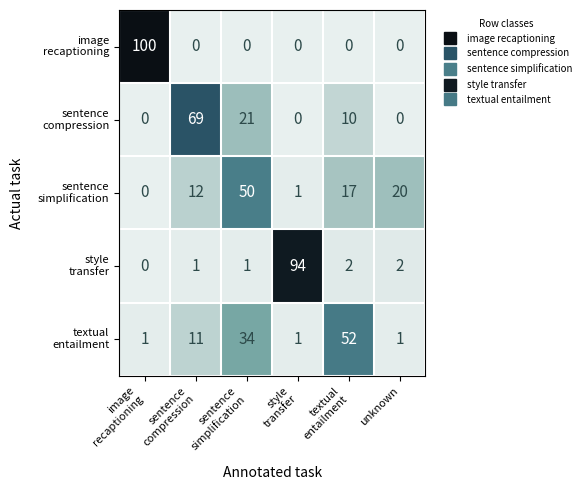

At how many categories does at least one series exceed 31?

5